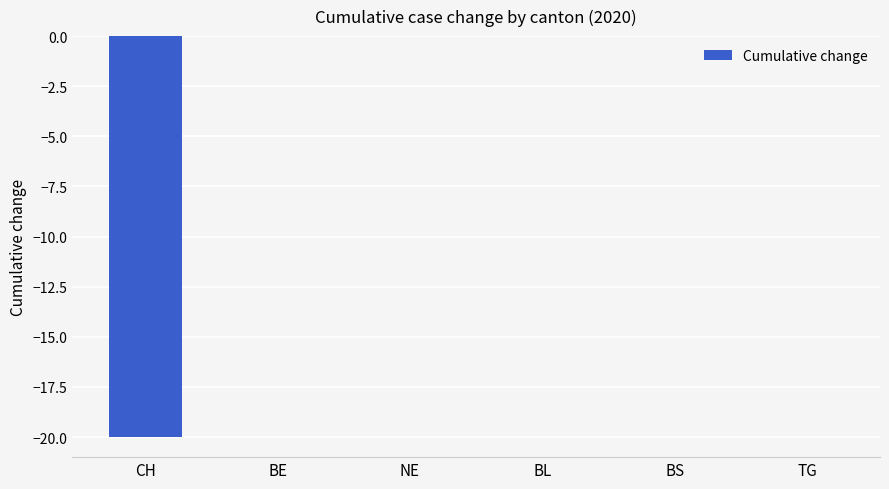

What is the sum of all values?

-20